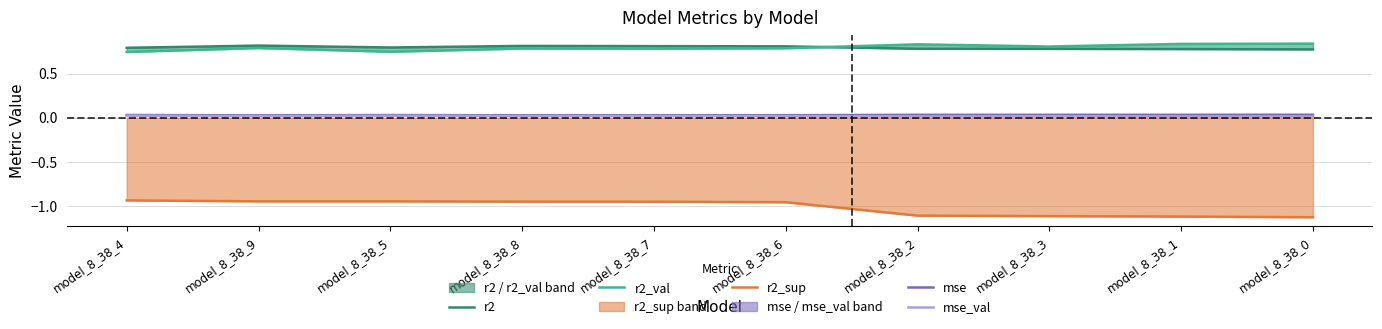

How many categories are shown in the chart?

10